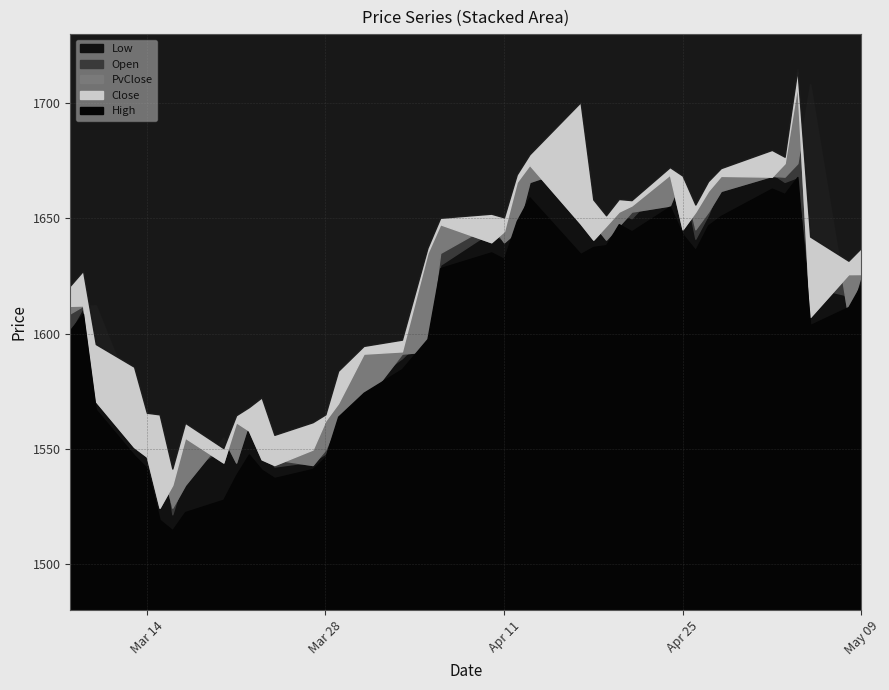

What is the average value of the High series?

1623.9